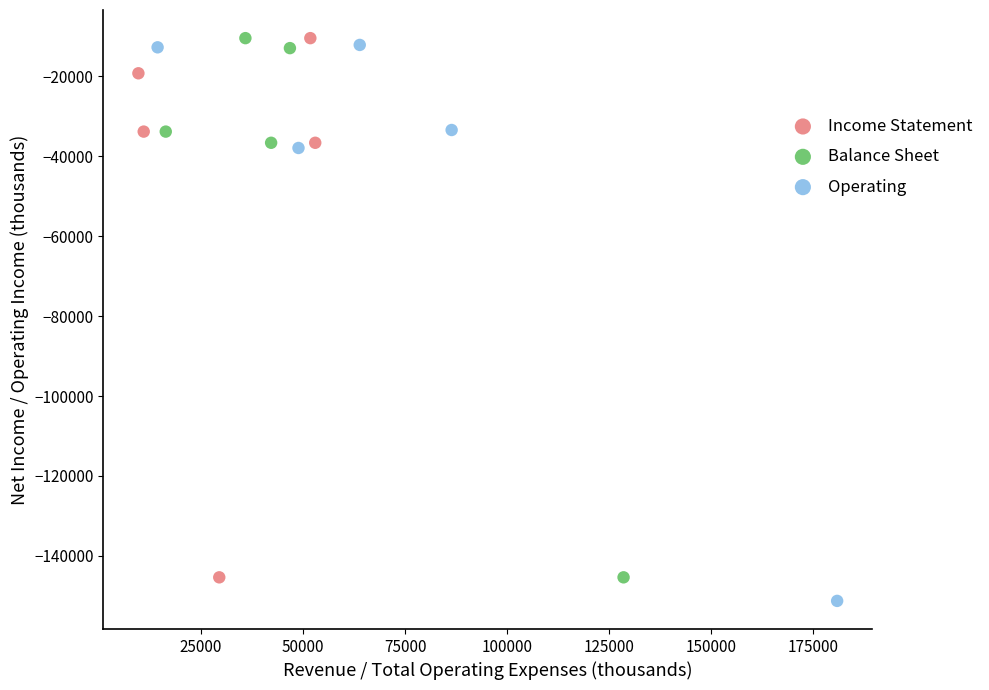

Which series has the widest spread of Y values?

Operating